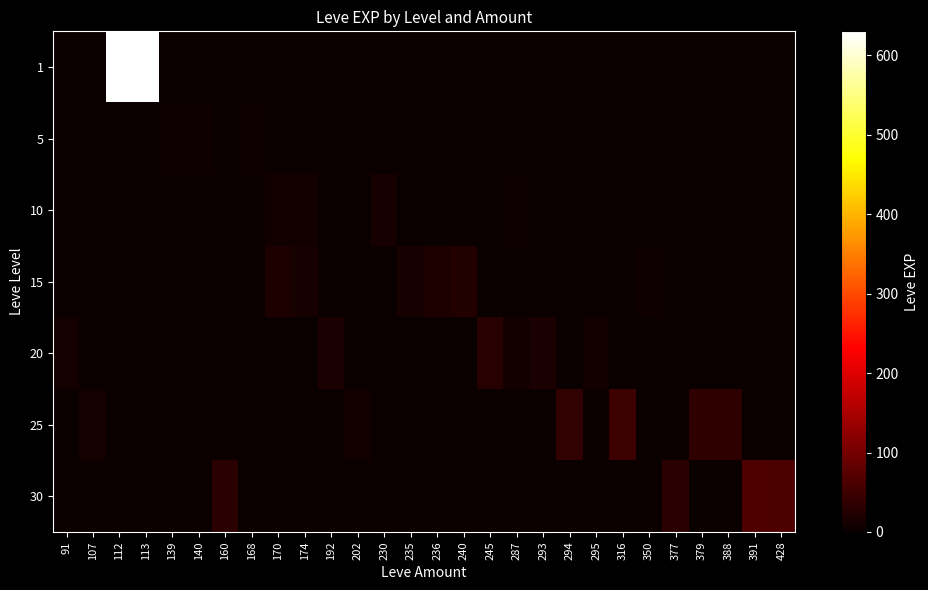

What is the total value across all series at 295?

8